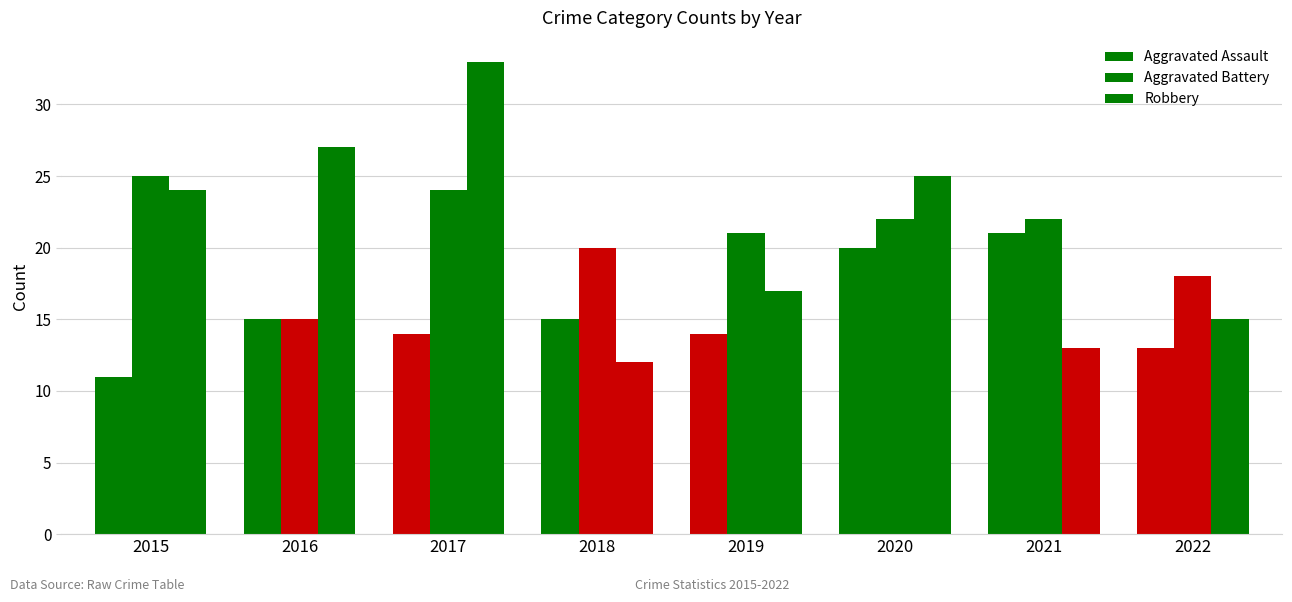

Between 2021 and 2016, which is larger?

2021